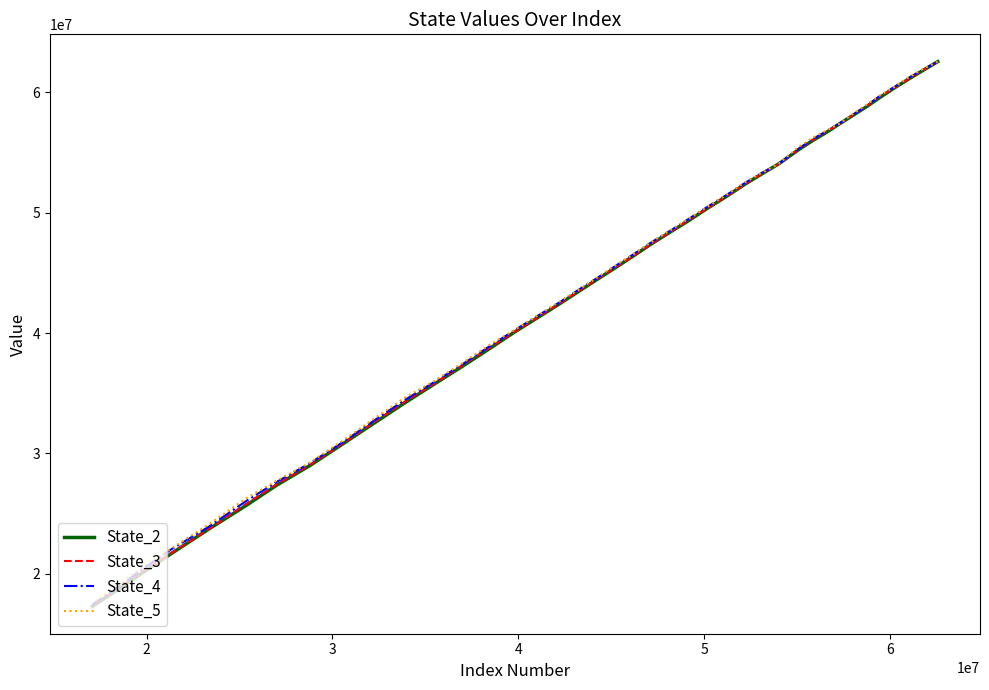

Rank the series by their maximum value, from lowest to highest.

State_3, State_2, State_4, State_5